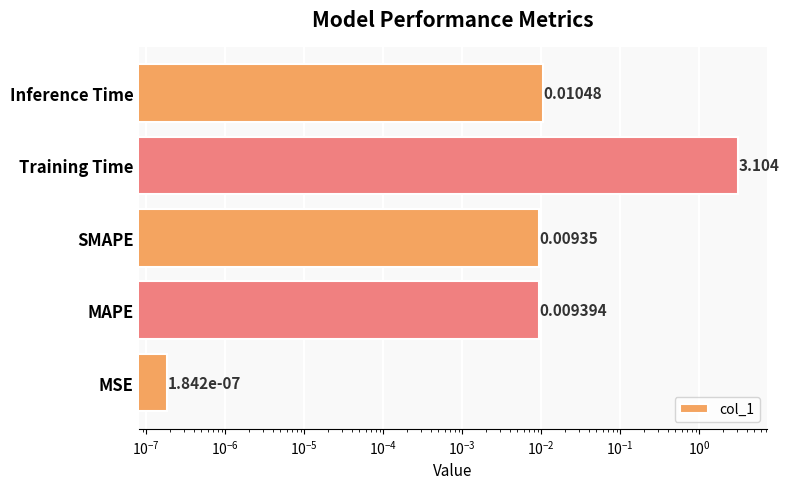

True or false: the data shows 1.2 at Training Time.

False